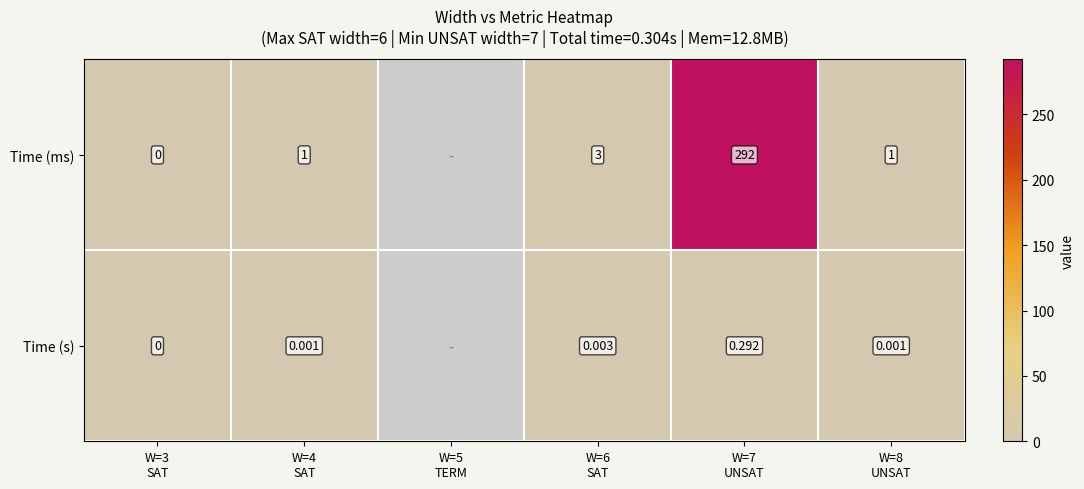

At which category does the chart reach its peak across all series?

W=7
UNSAT